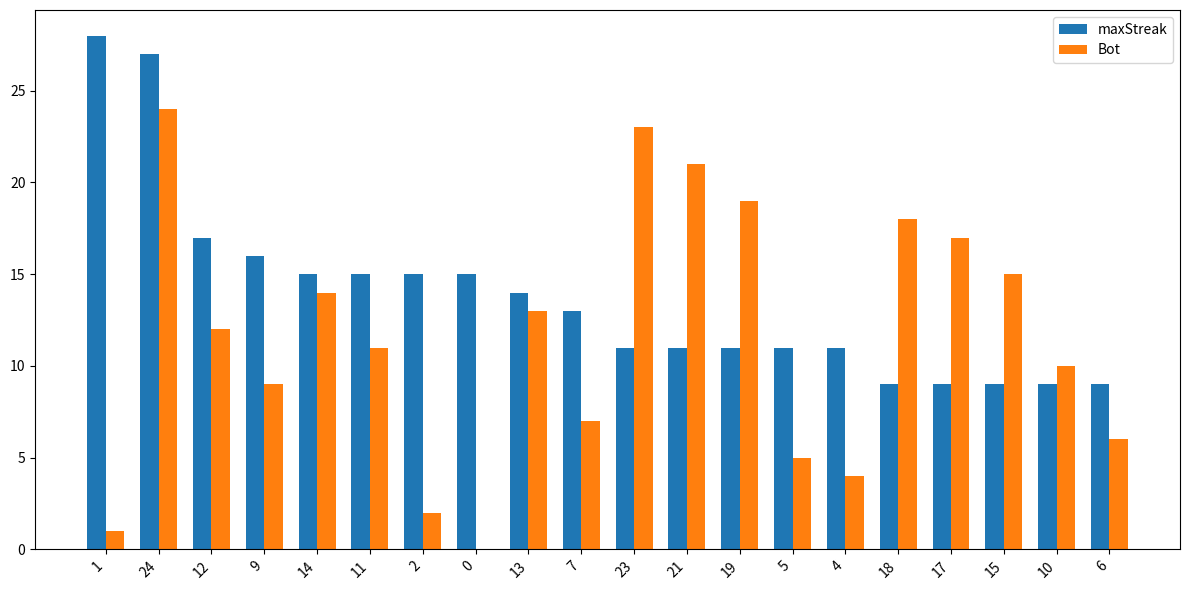

How many groups of bars are there?

20